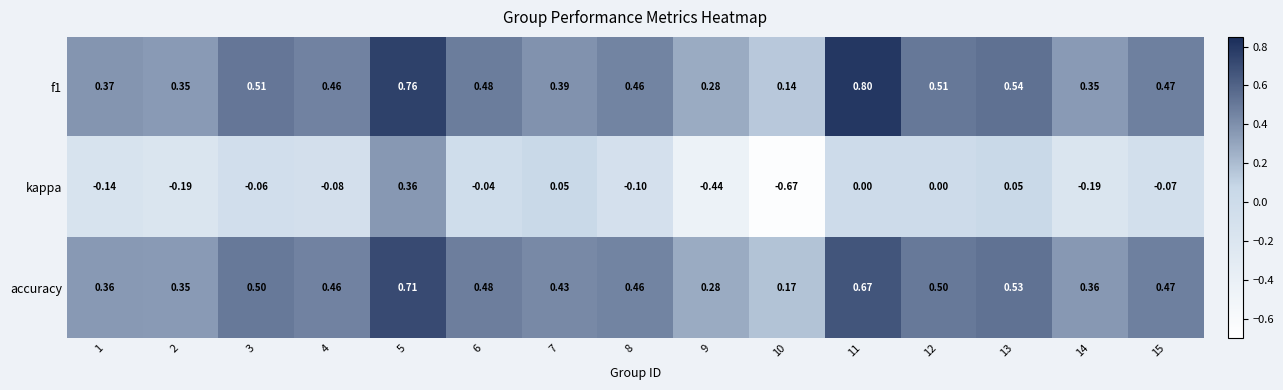

Which series has the widest spread of values?

kappa